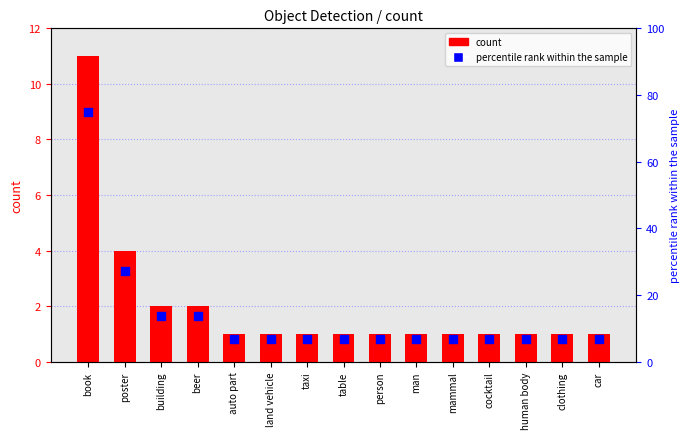

Which series reaches the minimum Y coordinate?

count